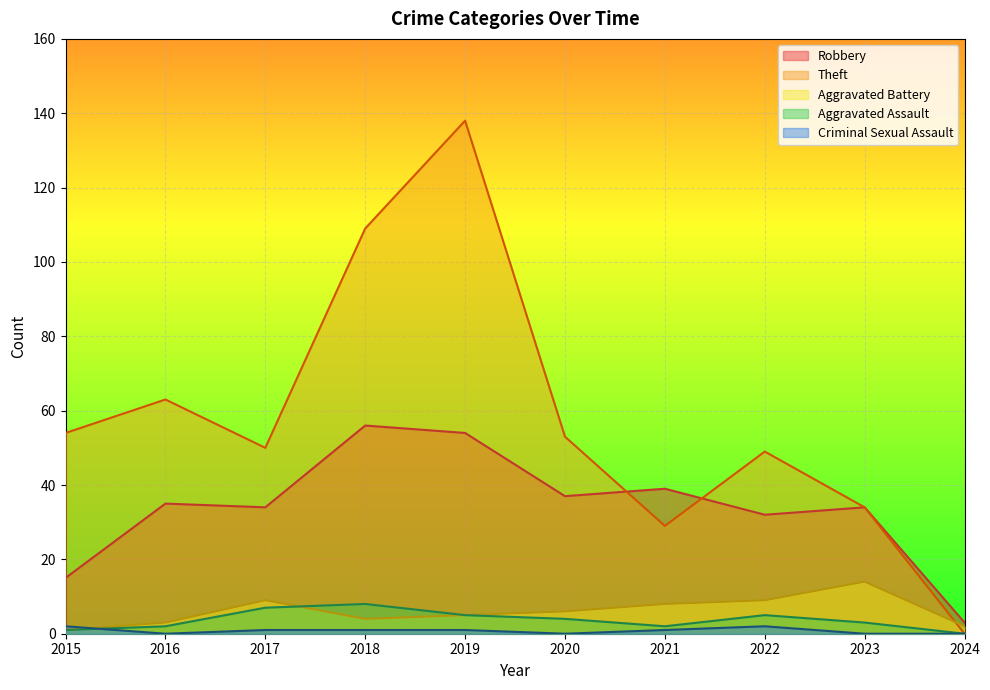

The Aggravated Battery series shows 8 at 2021. True or false?

True